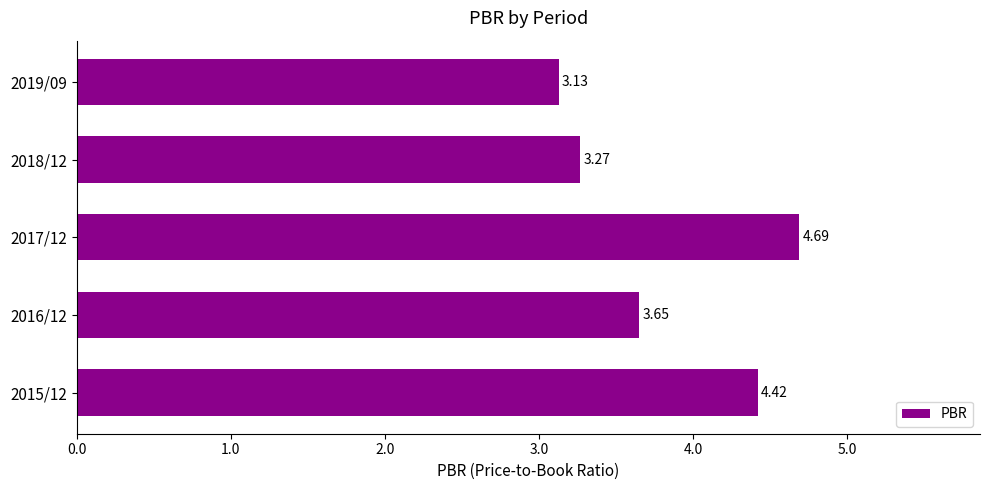

What is the change in value from 2017/12 to 2018/12?

-1.4